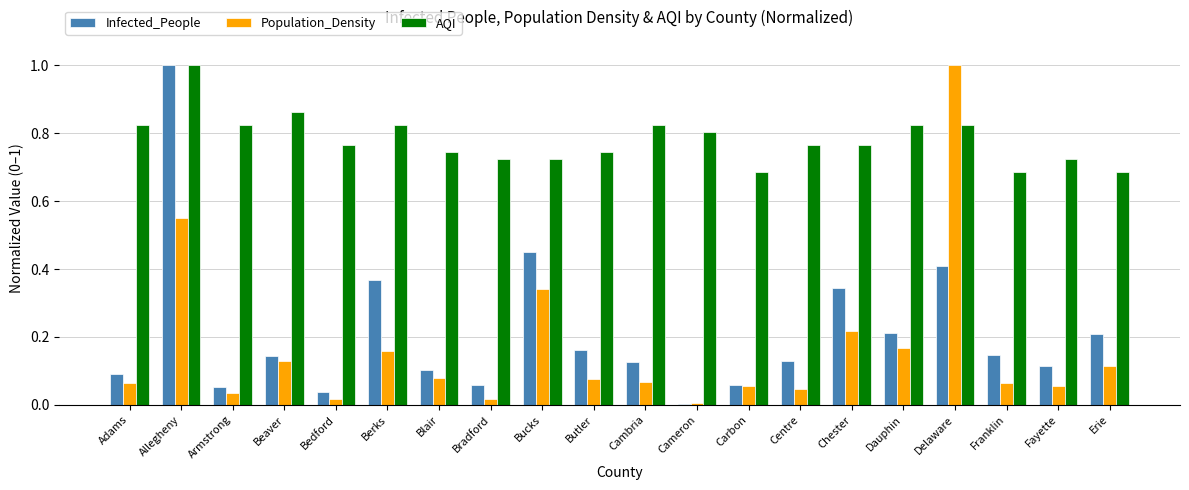

What is the sum of all Population_Density values?

3.3